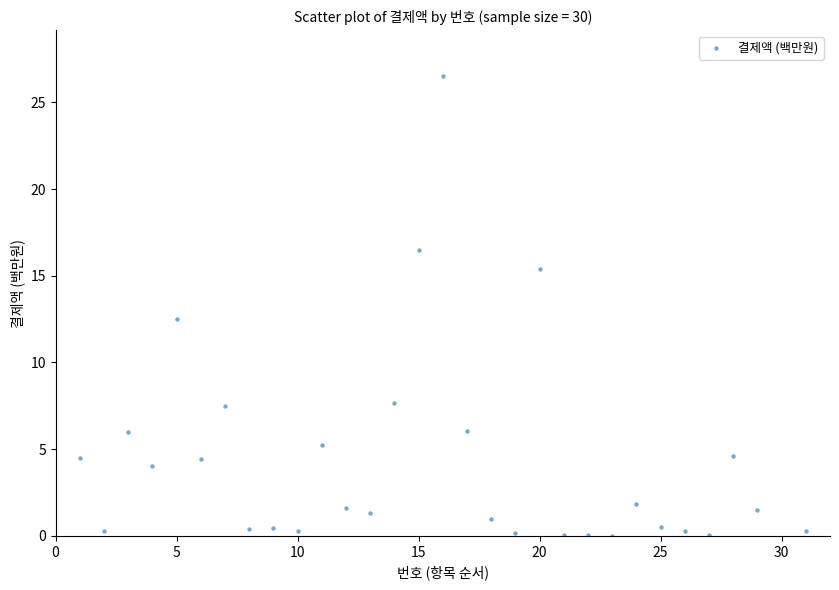

What Y value in the scatter plot is closest to 13?

12.5